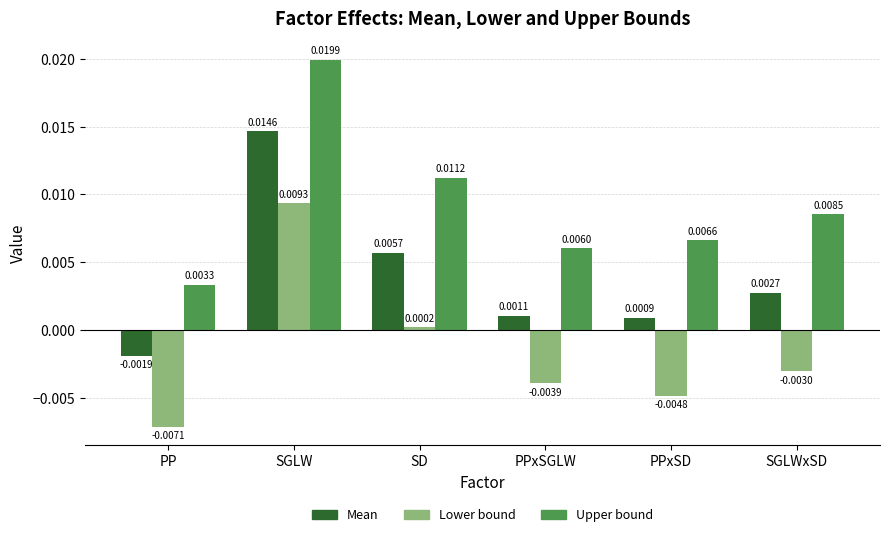

Rank the series by their maximum value, from lowest to highest.

Lower bound, Mean, Upper bound